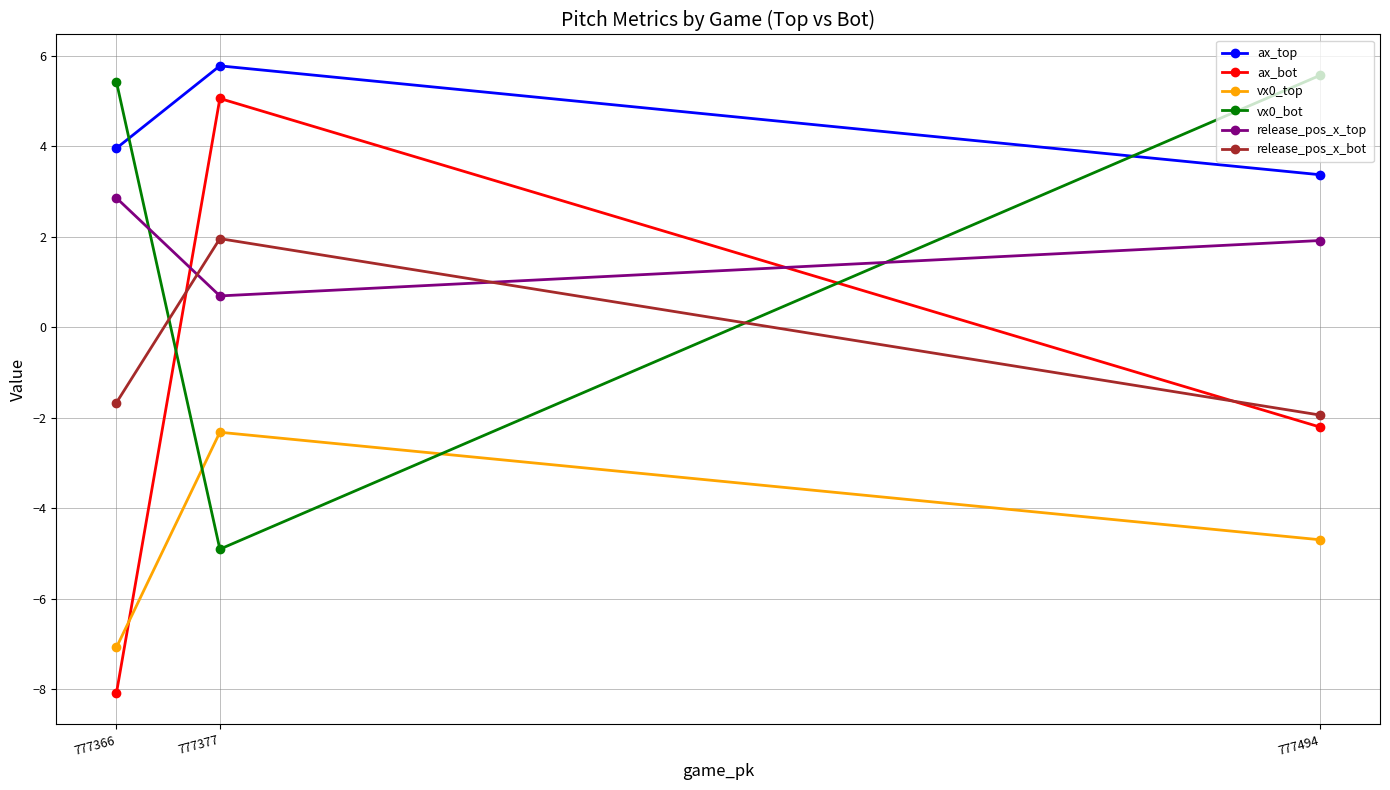

Does the chart display data point markers on the line(s)?

Yes